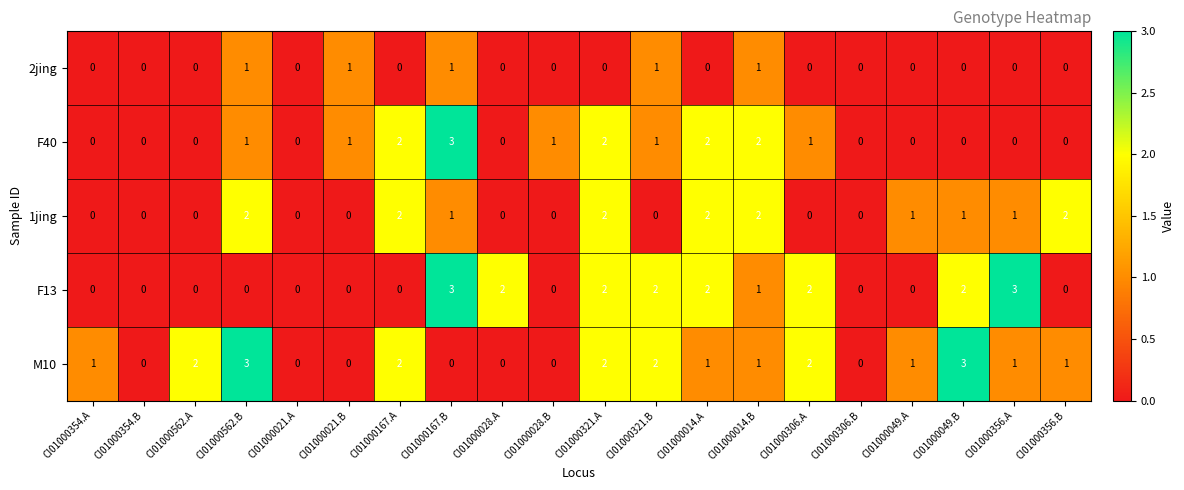

What is the greatest value displayed?

3